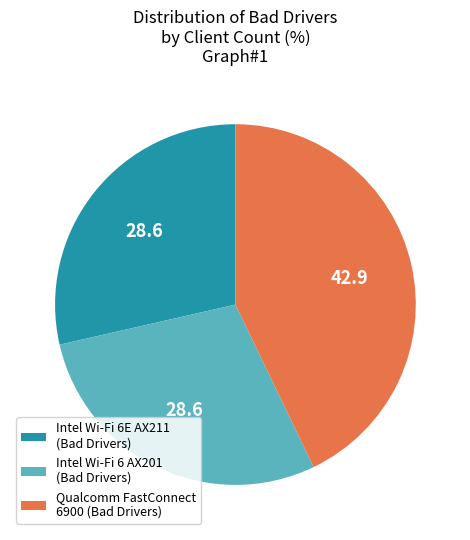

True or false: Intel Wi-Fi 6 AX201 (Bad Drivers) accounts for 29% of the total.

True